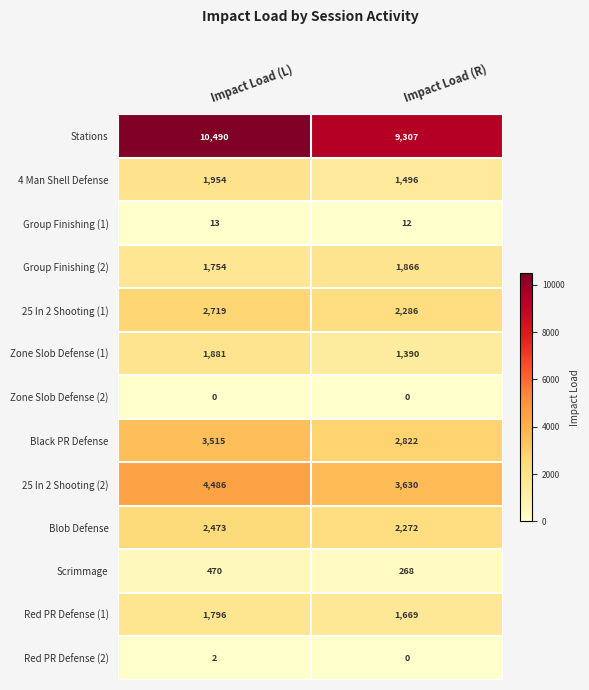

What is the maximum value shown in the chart?

10490